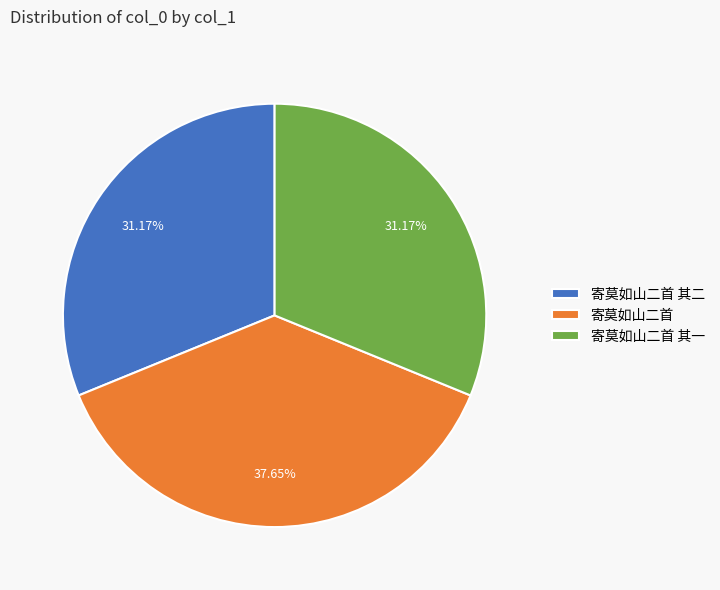

What is the largest slice in the pie chart?

寄莫如山二首